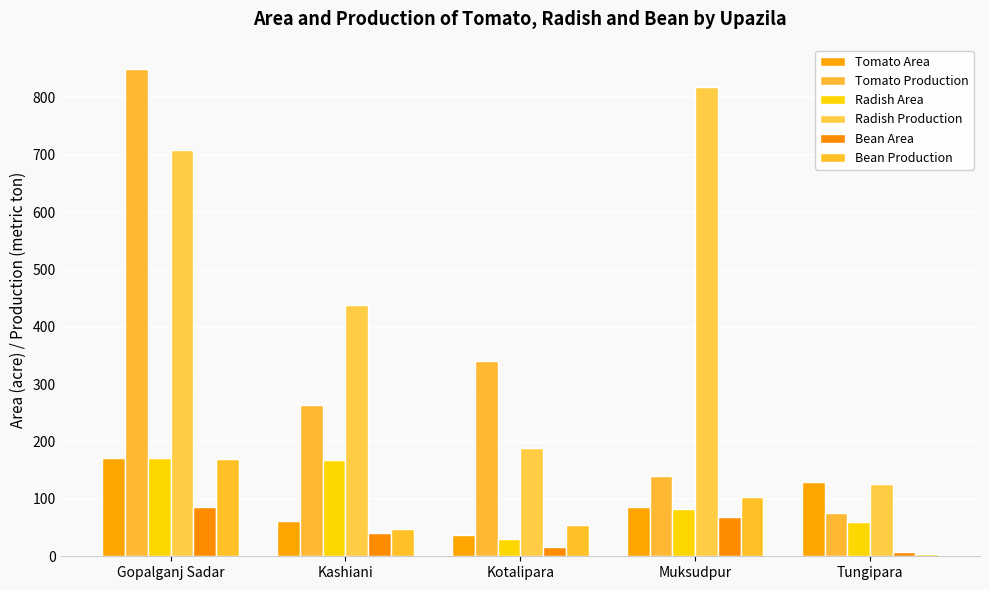

The value of Radish Area at Tungipara is 39. True or false?

False